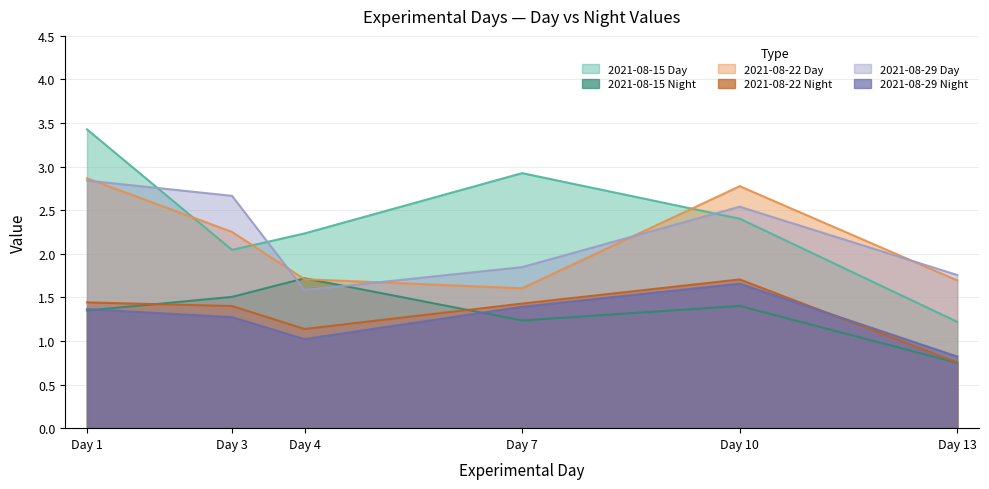

At which category does 2021-08-29 Day reach its first local peak?

Day 10